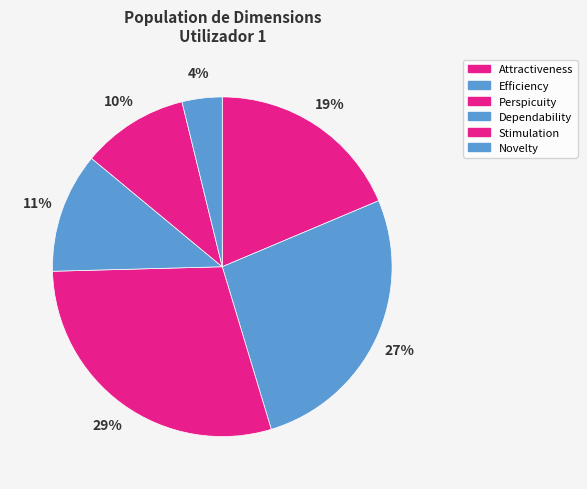

What percentage is the Dependability slice, to the nearest percent?

11%